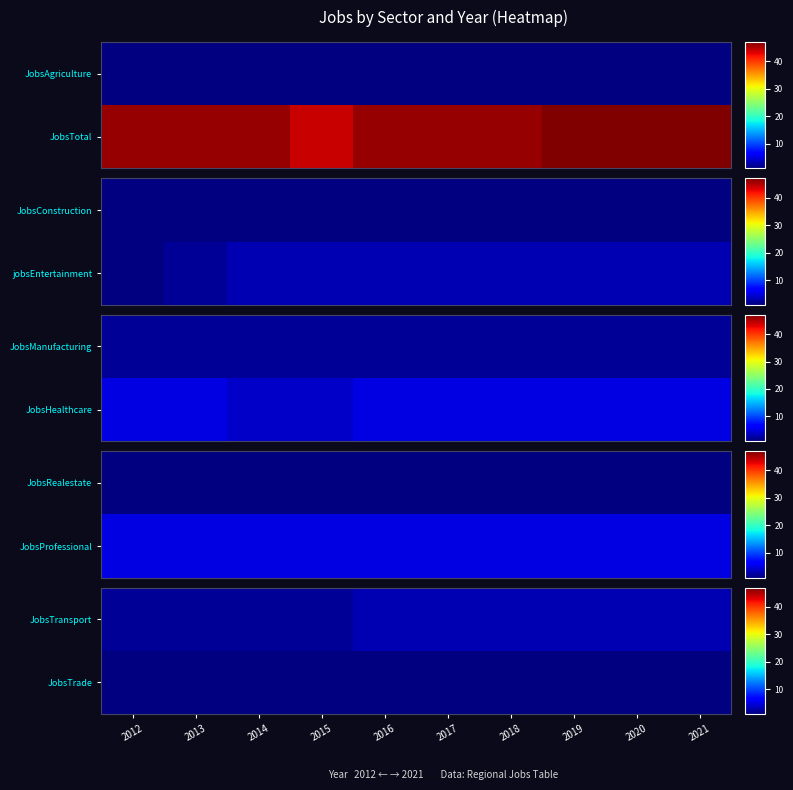

True or false: JobsTrade has a value of 1 at 2018.

True